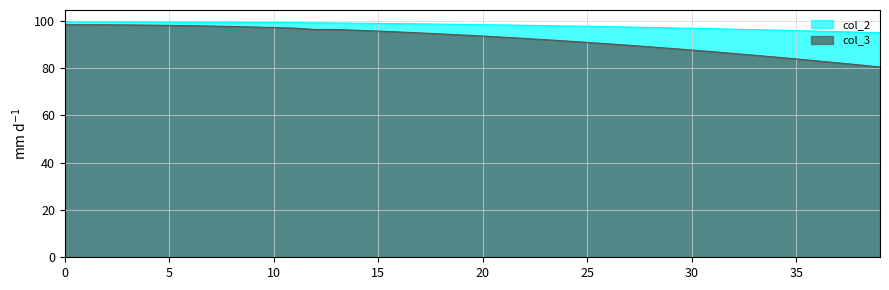

Does the chart have visible grid lines?

Yes